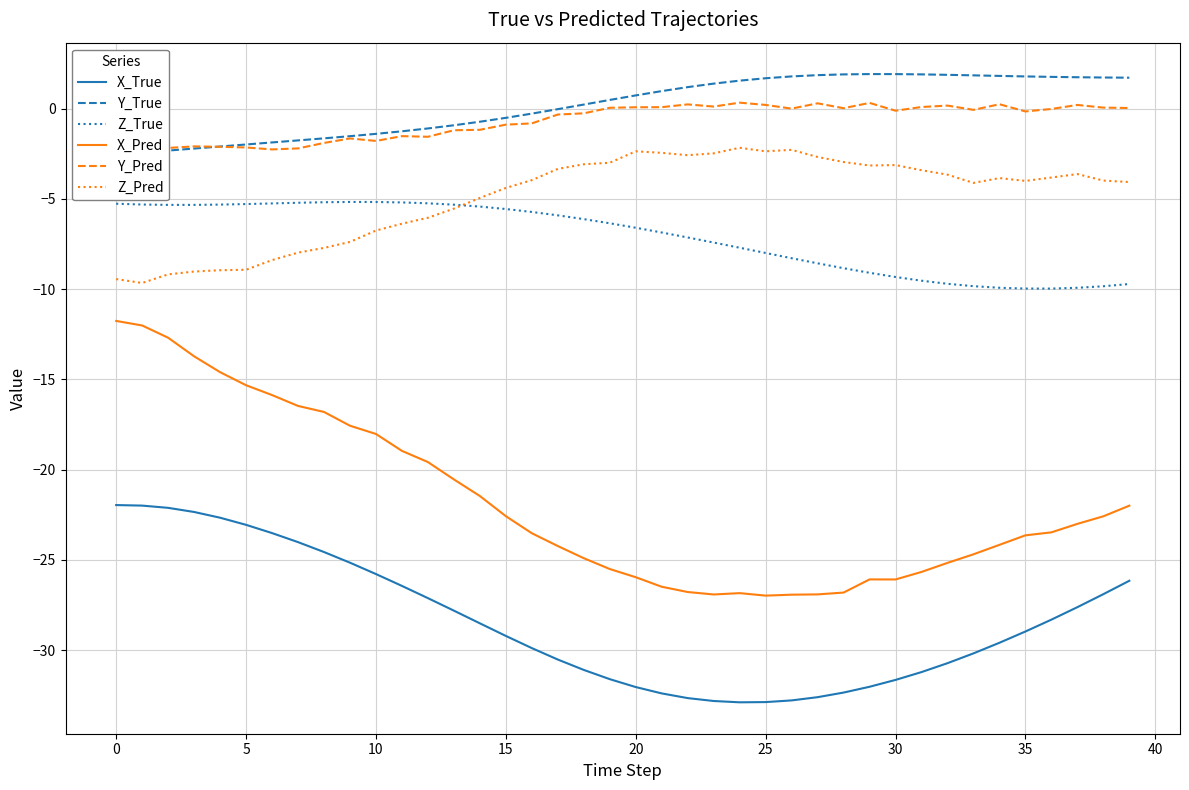

Is this an area chart (filled region under the line)?

No